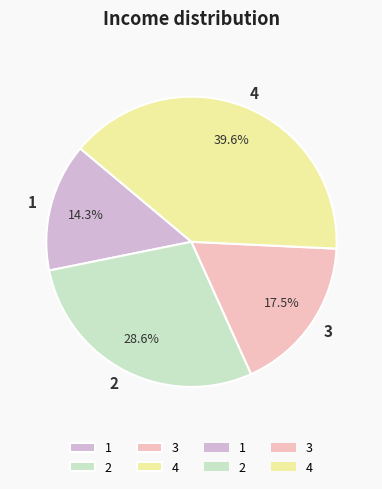

How much of the chart is everything except 4?

60.4%